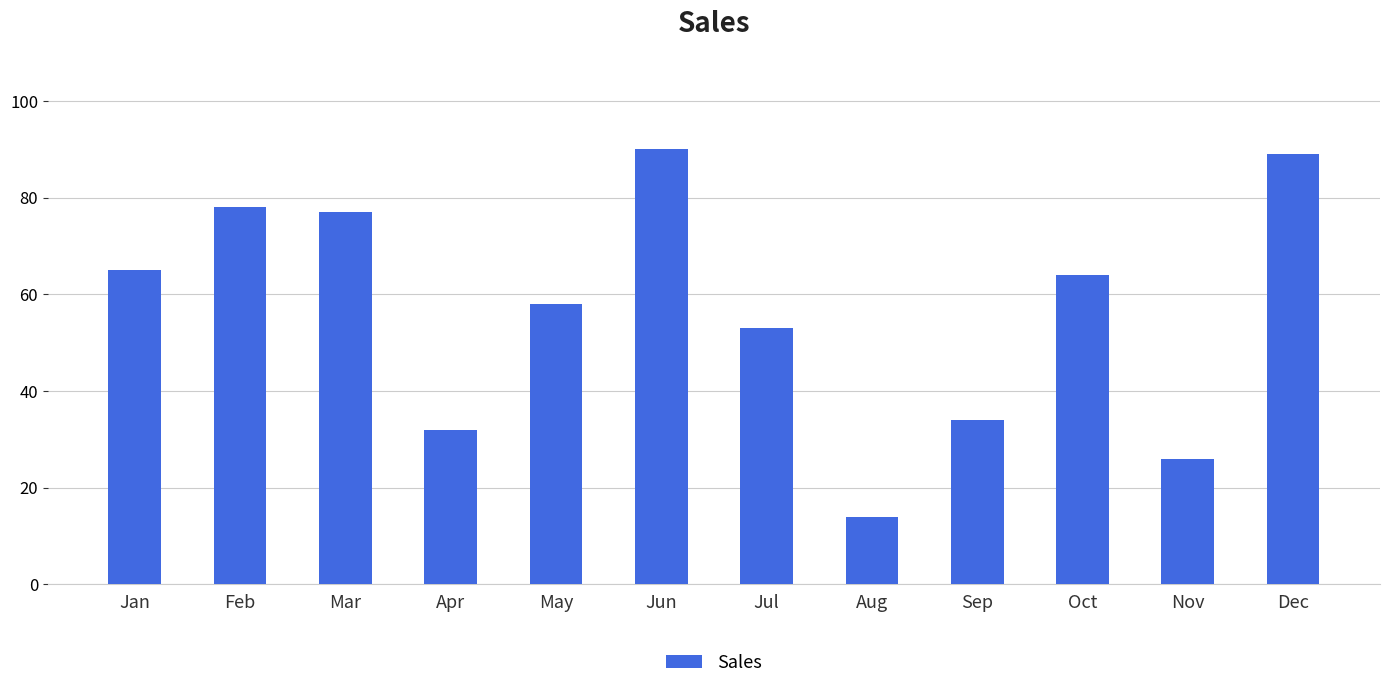

List the labels in order of value, smallest first.

Aug, Nov, Apr, Sep, Jul, May, Oct, Jan, Mar, Feb, Dec, Jun